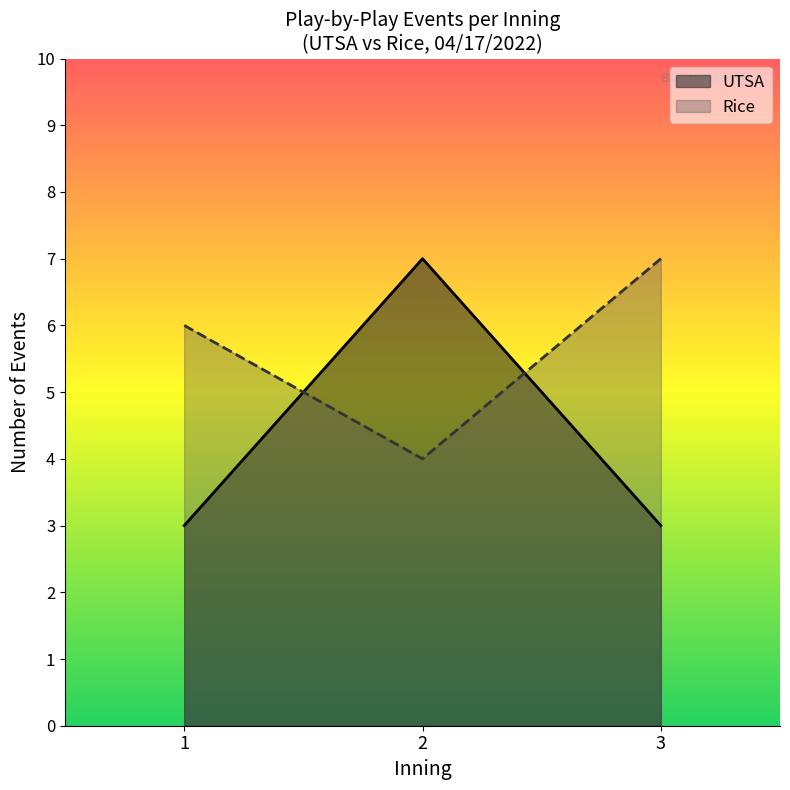

How many distinct data groups are displayed?

2